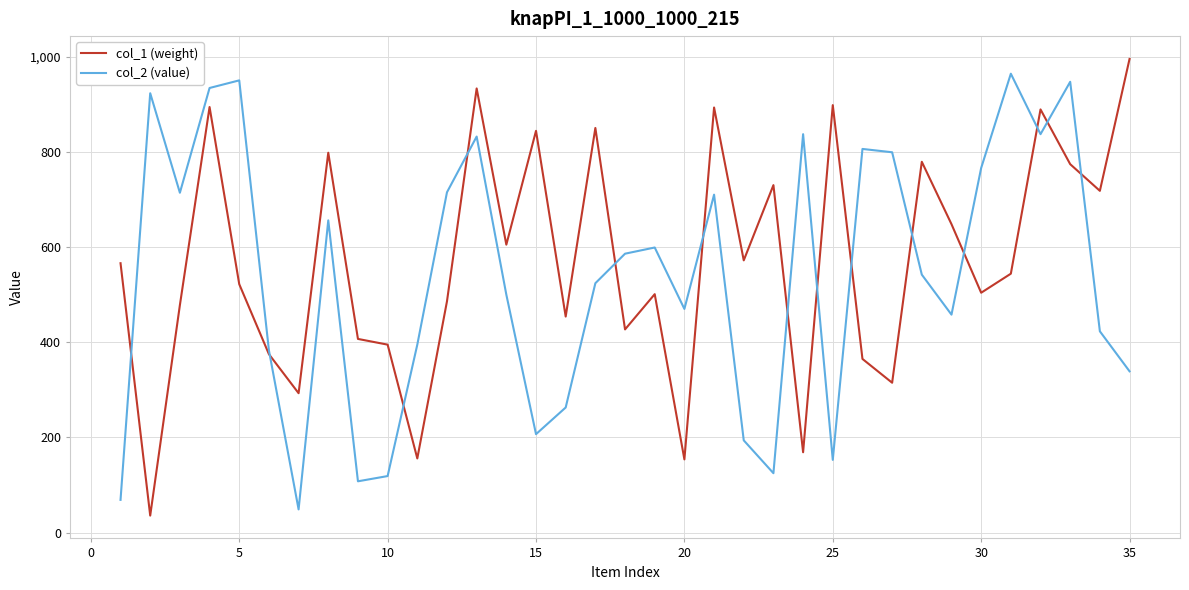

What is the minimum value shown in the chart?

36